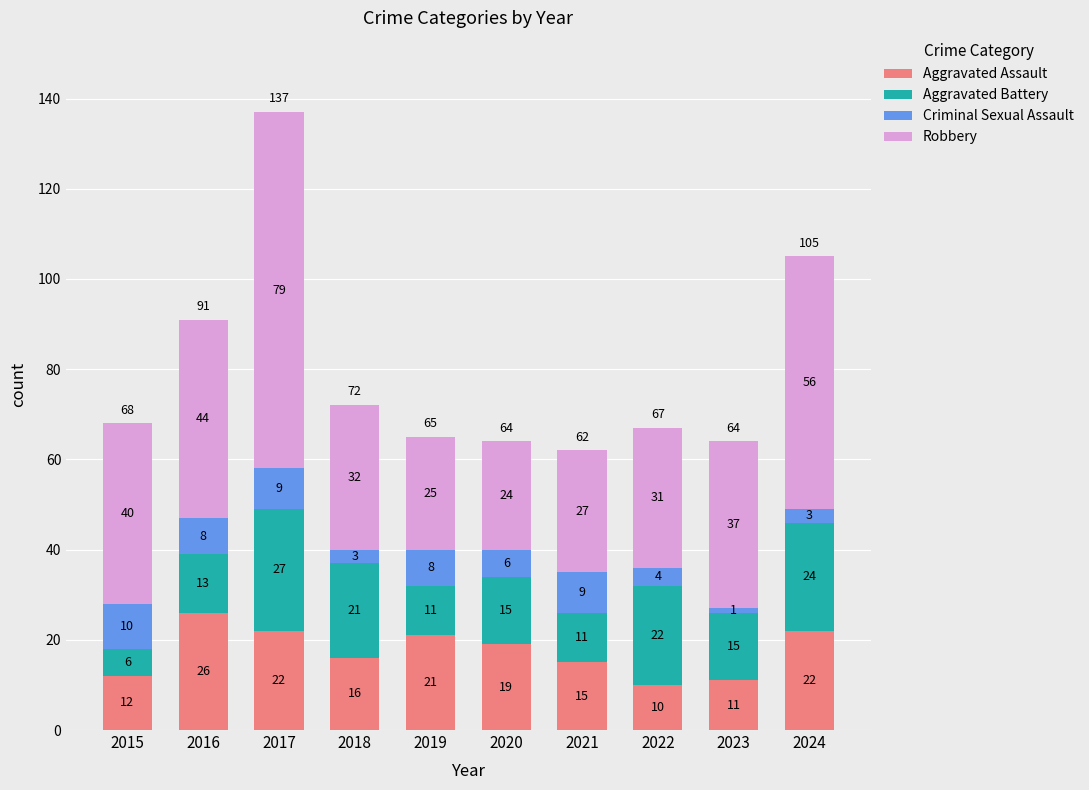

Reading left to right, list the values for the Aggravated Assault series.

2015=12	2016=26	2017=22	2018=16	2019=21	2020=19	2021=15	2022=10	2023=11	2024=22